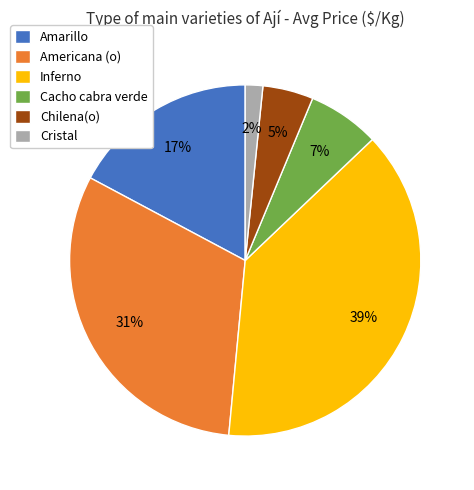

The Cacho cabra verde slice represents 7% of the pie. True or false?

True